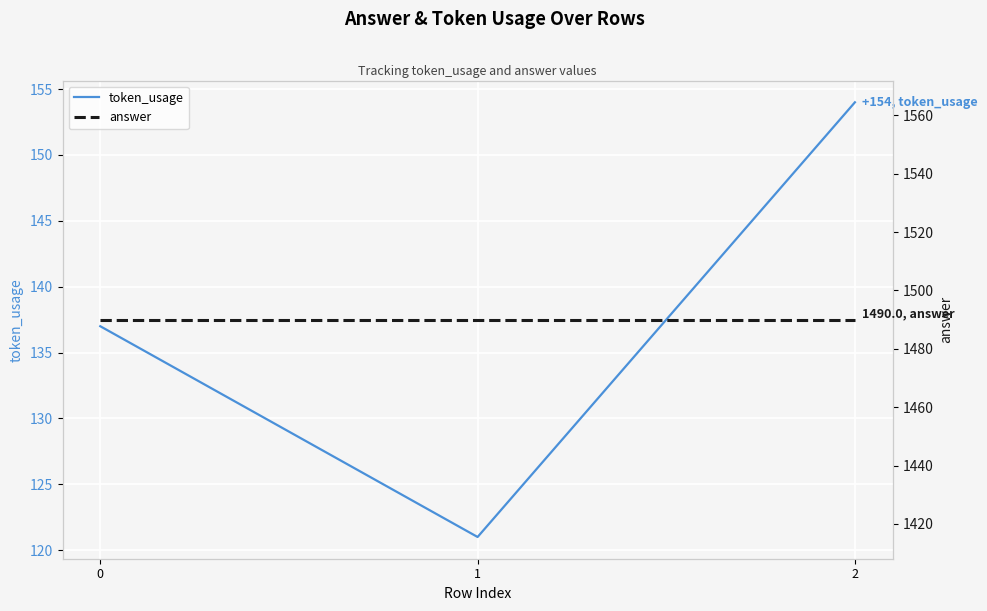

Is it true that token_usage equals 121 at 1?

True